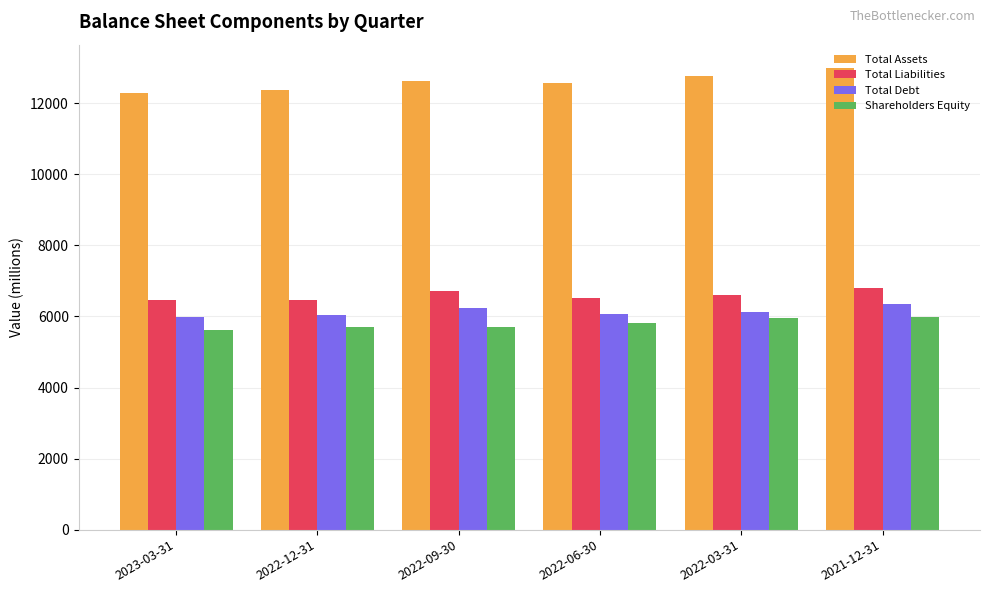

What are all the series names shown in the legend?

Total Assets, Total Liabilities, Total Debt, Shareholders Equity